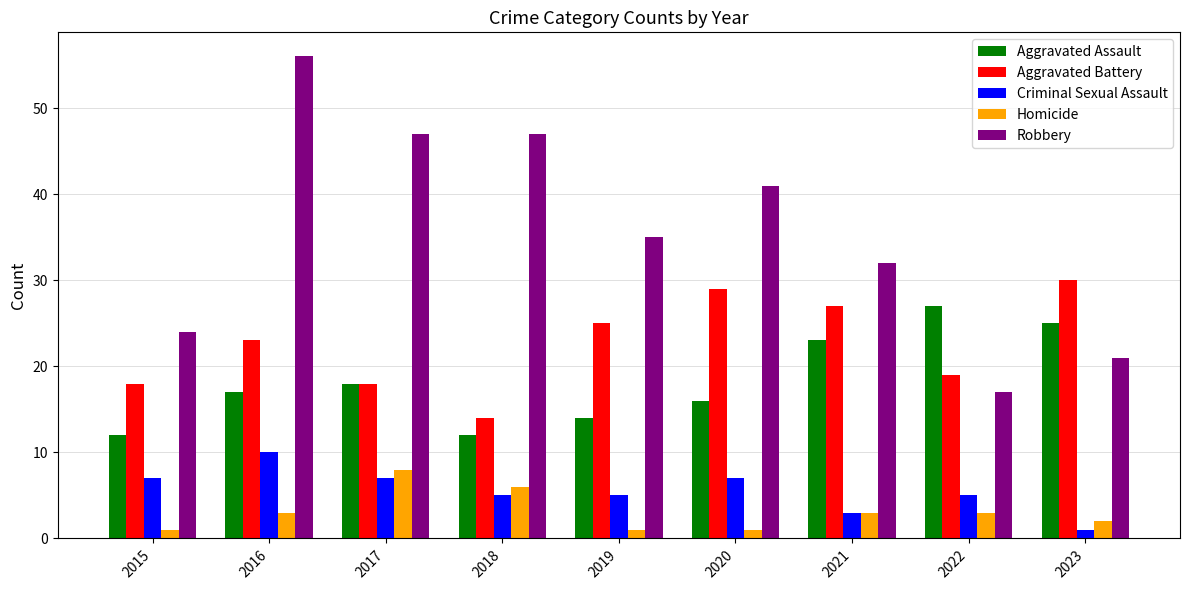

What is the difference between the second highest and second lowest values in the Homicide series?

5